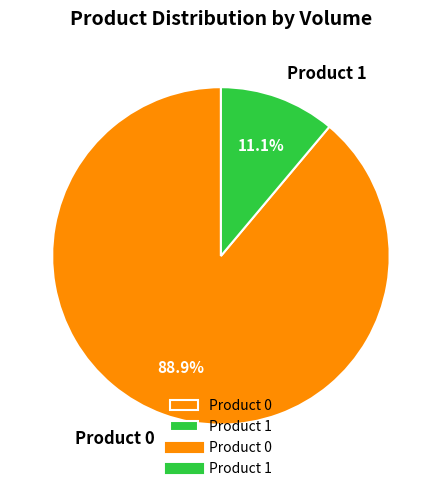

What is the ratio of the value at Product 0 to the value at Product 1?

8.0